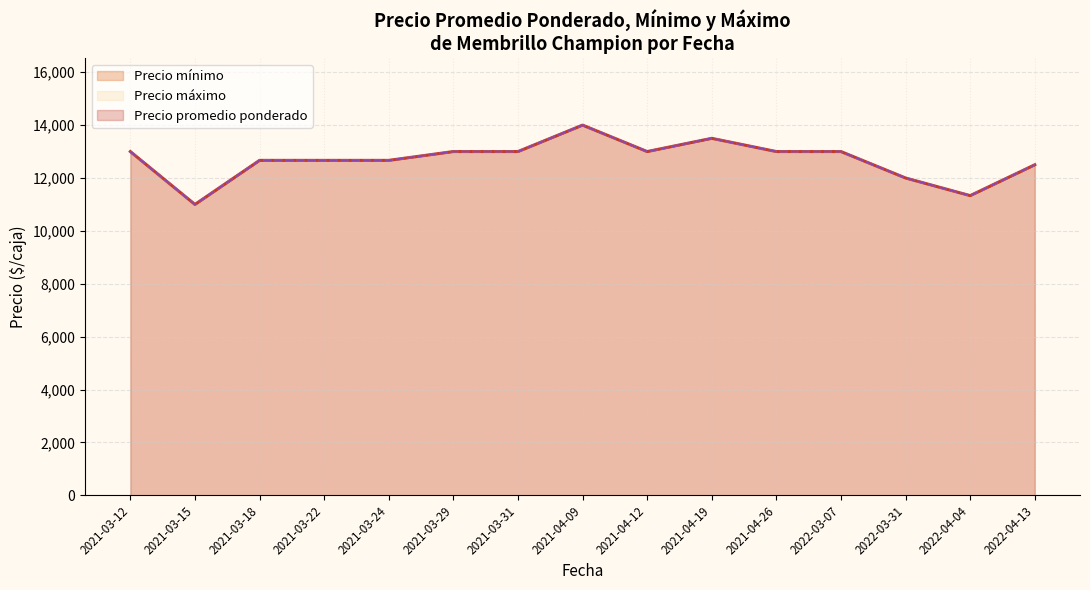

Between 2021-03-15 and 2021-03-24, which series saw the biggest shift?

Precio minimo